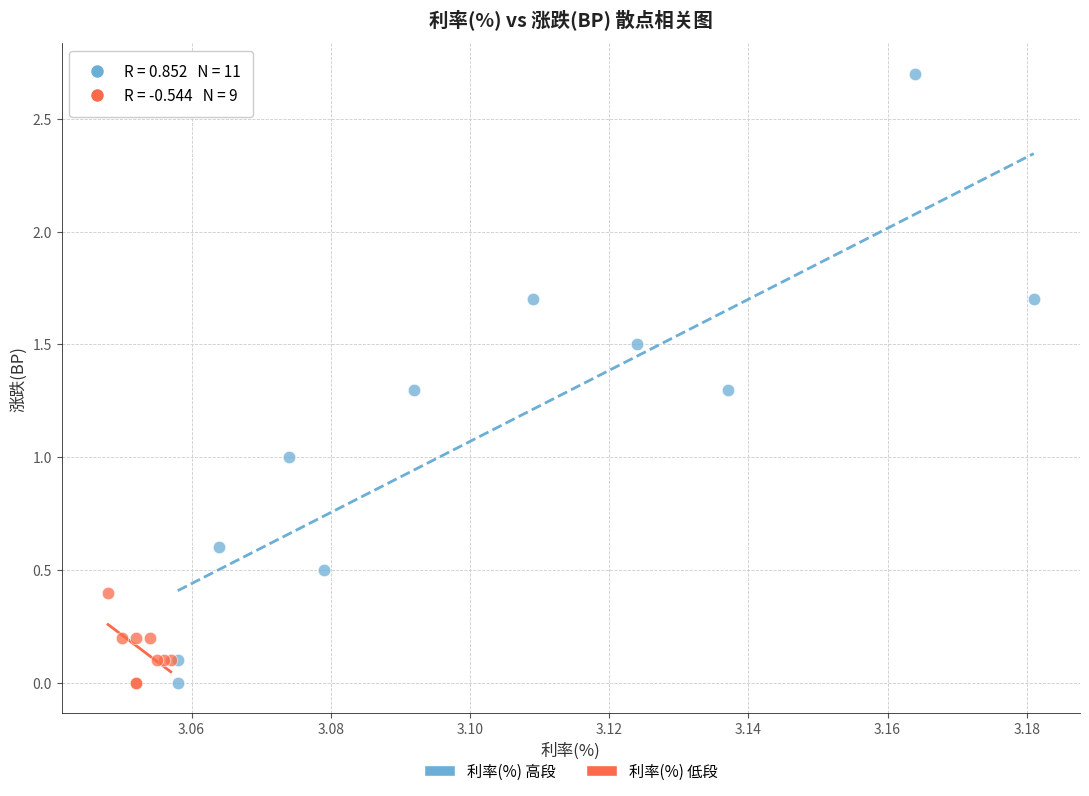

Which series has the largest Y range (max minus min)?

利率(%) 高段